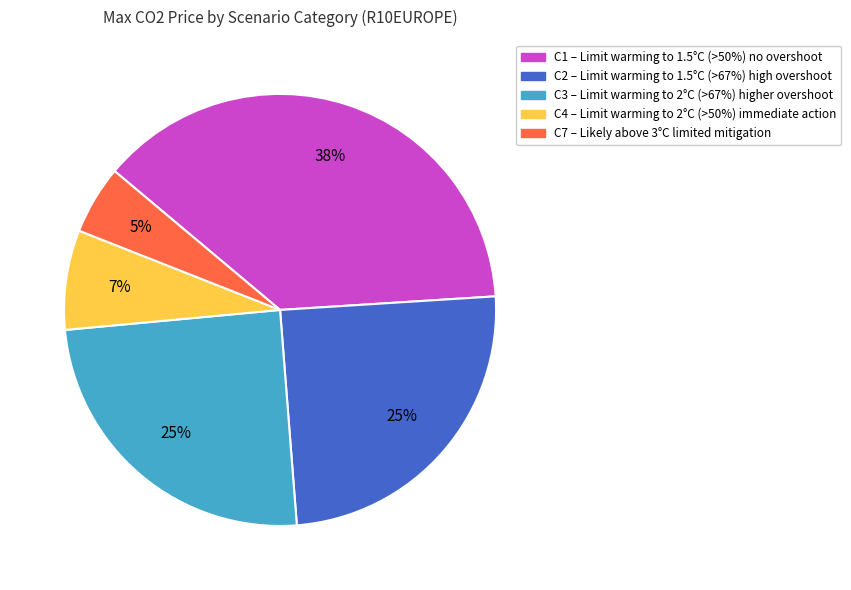

How many slices are in this pie chart?

5